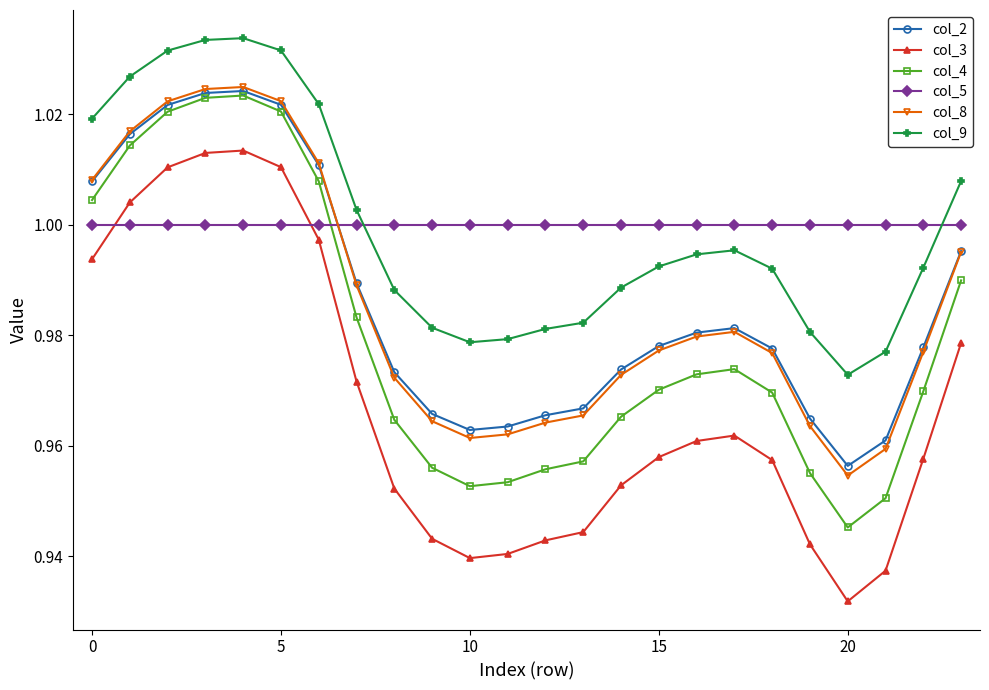

How many intersections are there between col_9 and col_5?

2